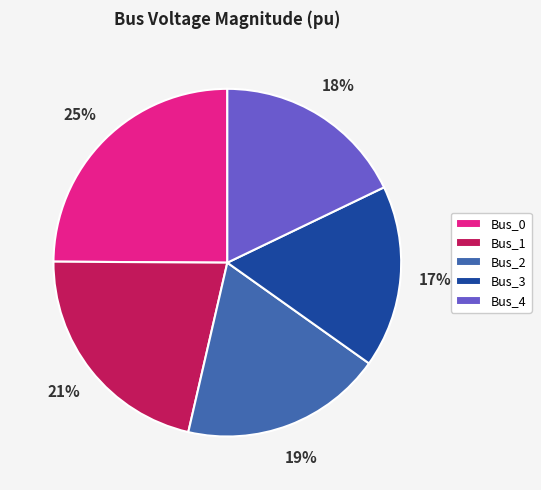

What percentage is the Bus_2 slice, to the nearest percent?

19%